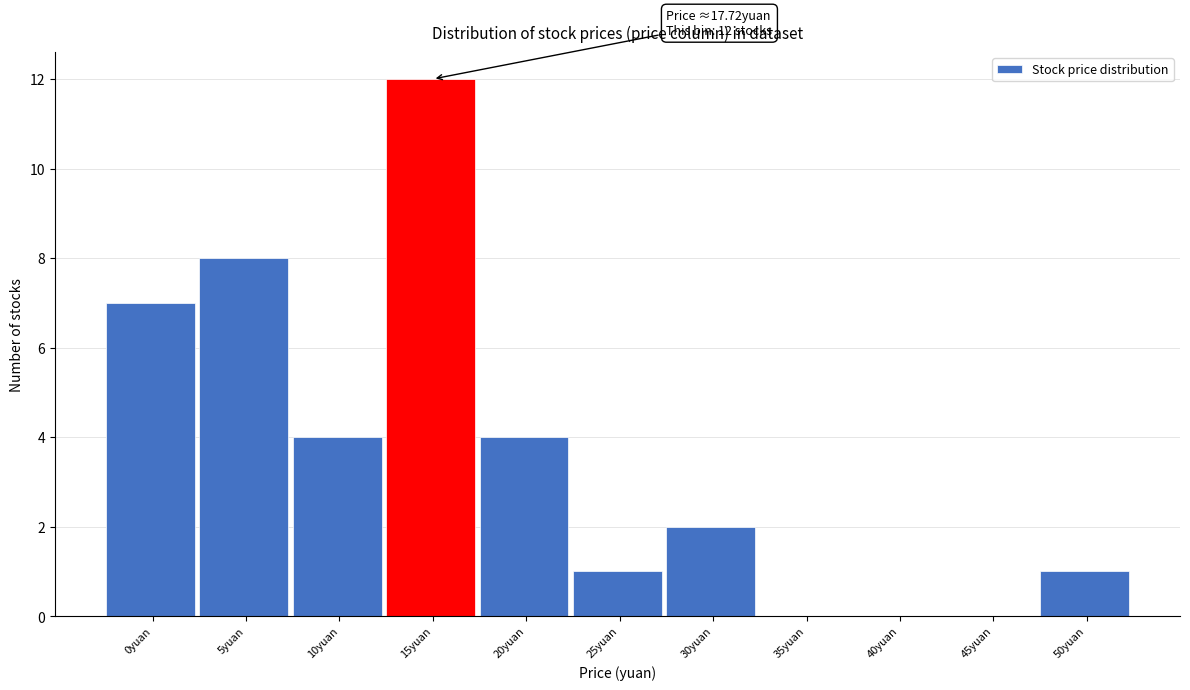

Reading left to right, extract all data points from this chart.

0yuan=7	5yuan=8	10yuan=4	15yuan=12	20yuan=4	25yuan=1	30yuan=2	35yuan=0	40yuan=0	45yuan=0	50yuan=1